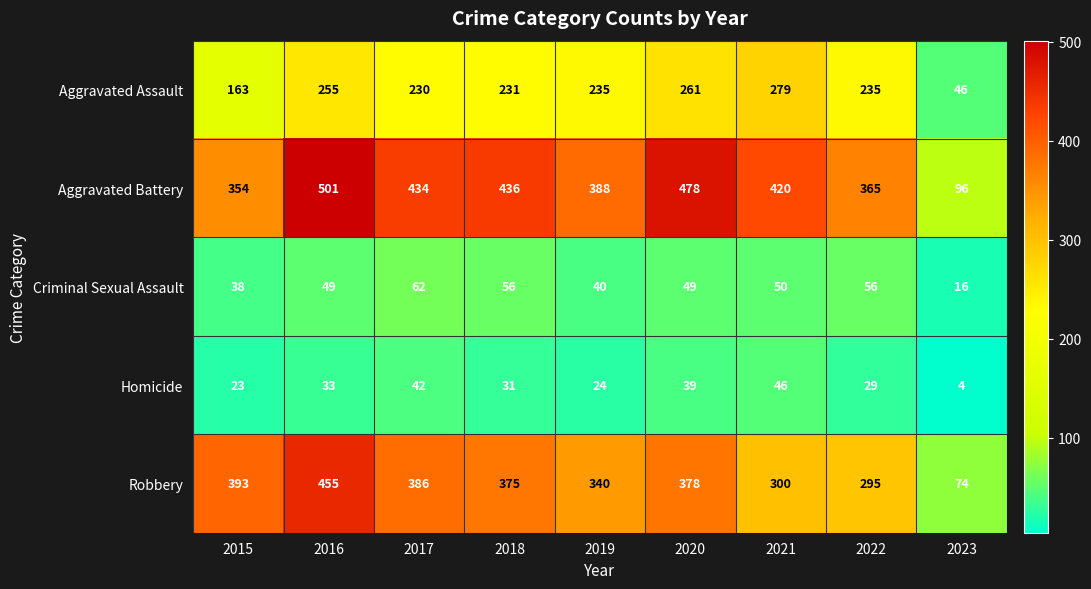

Between 2015 and 2022, which series saw the biggest shift?

Robbery